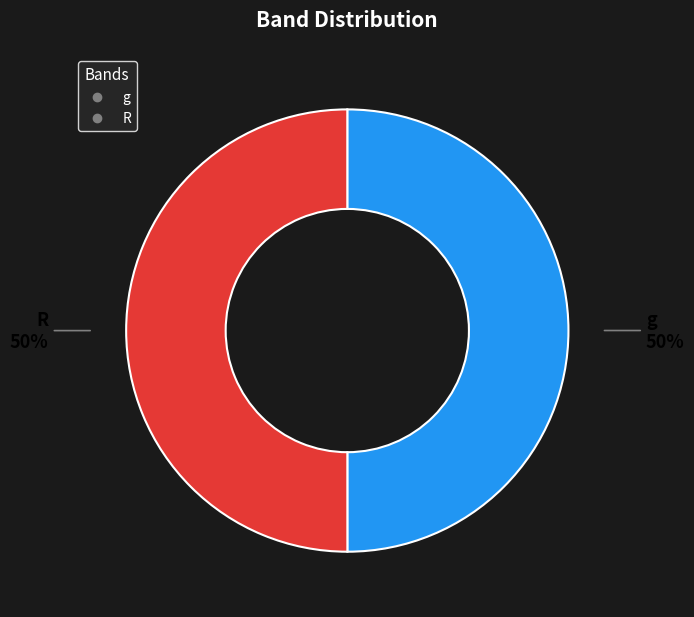

Is the sum of R and g greater than half?

Yes